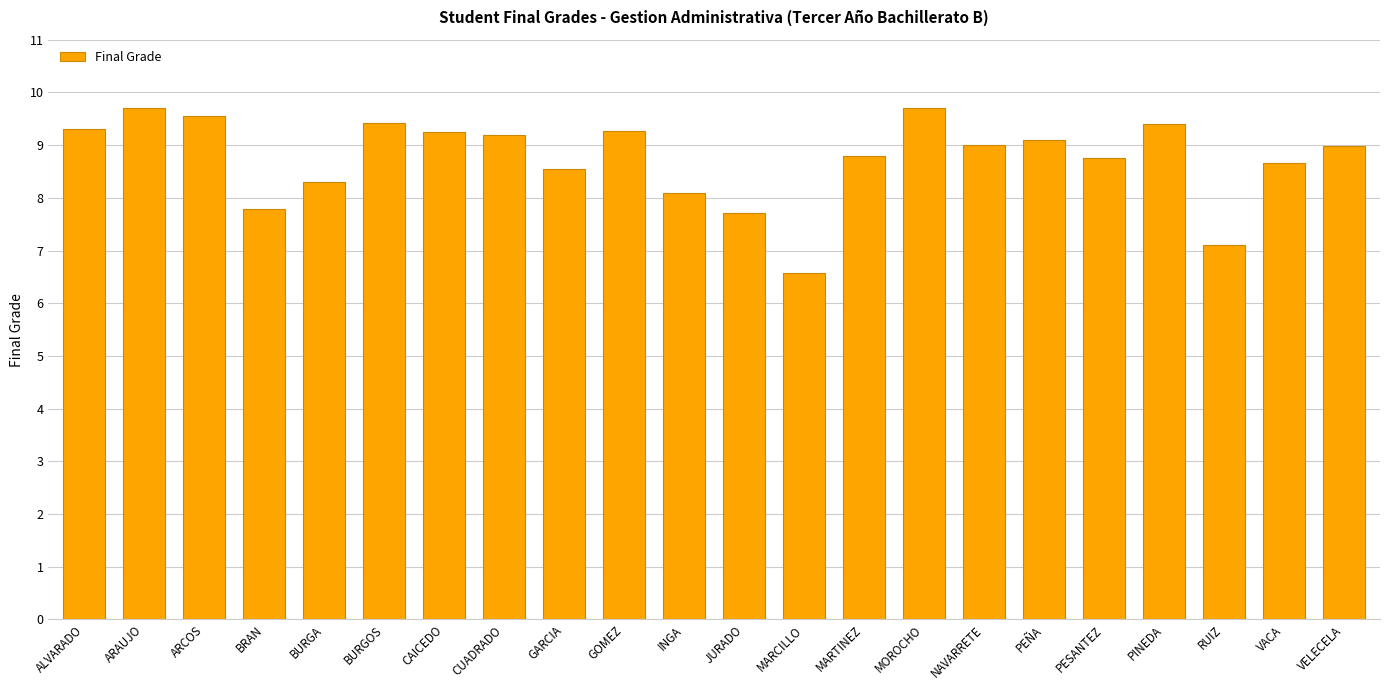

Approximately how many times larger is the value at ARAUJO compared to GARCIA?

1.1